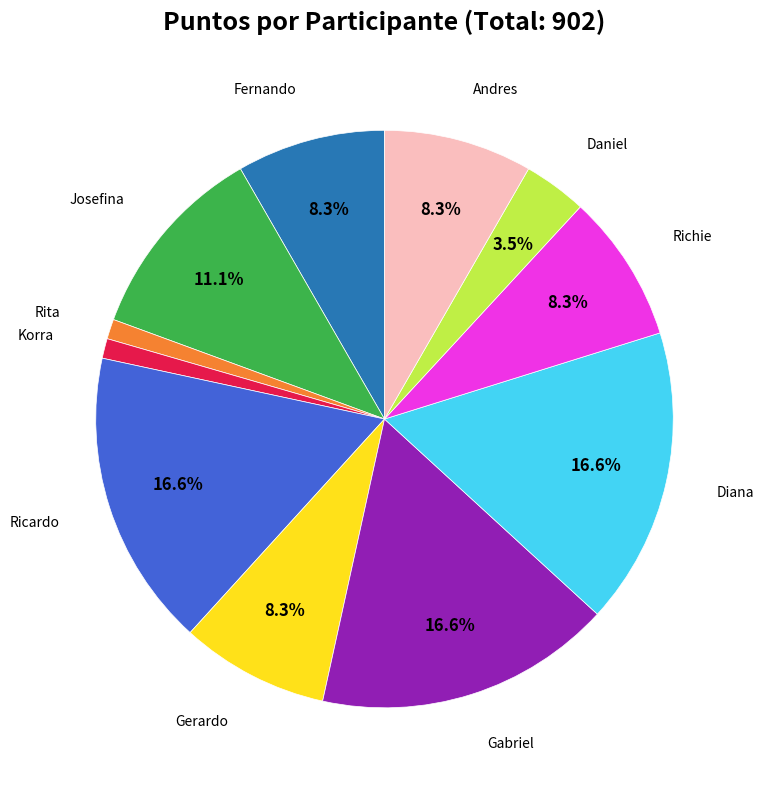

Is there any slice that represents more than half of the pie?

No